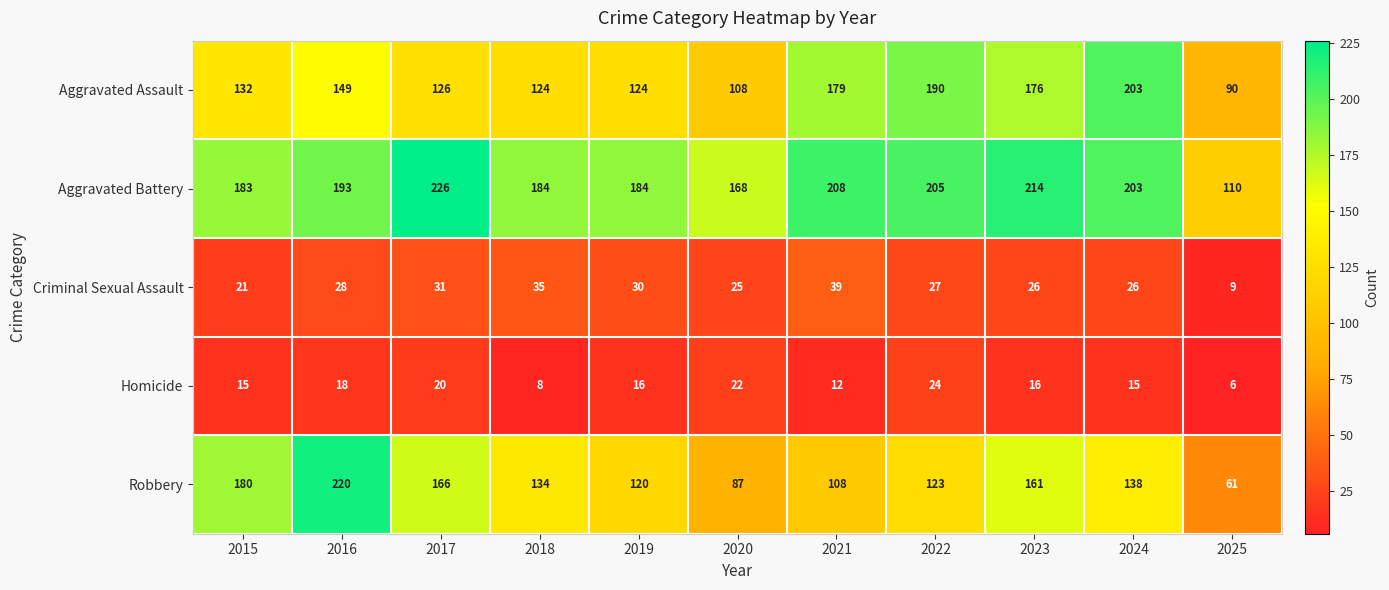

What is the smallest value displayed?

6